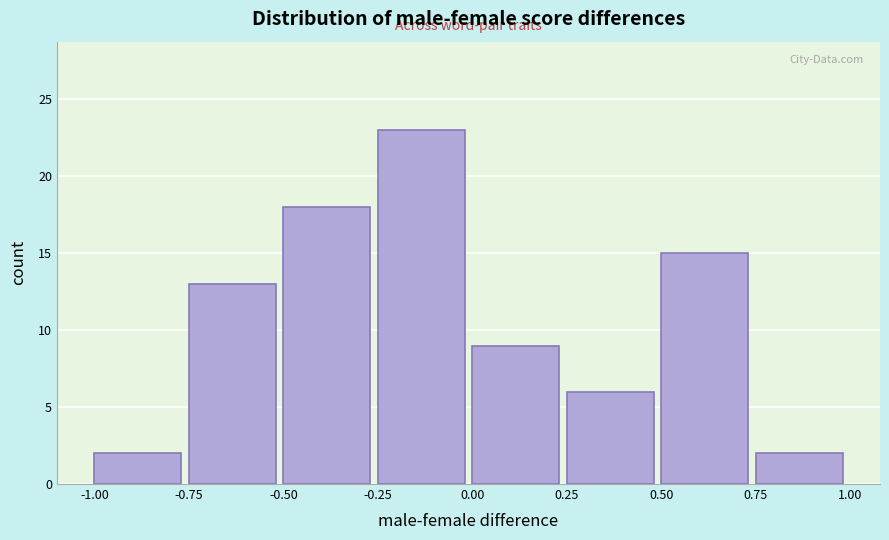

Reading left to right, list every bar in this chart as the range it spans on the x-axis followed by its height. The values are not printed on the chart, so give them approximately, as read against the axis.

-1.00 to -0.75: 2
-0.75 to -0.50: 13
-0.50 to -0.25: 18
-0.25 to 0.00: 23
0.00 to 0.25: 9
0.25 to 0.50: 6
0.50 to 0.75: 15
0.75 to 1.00: 2